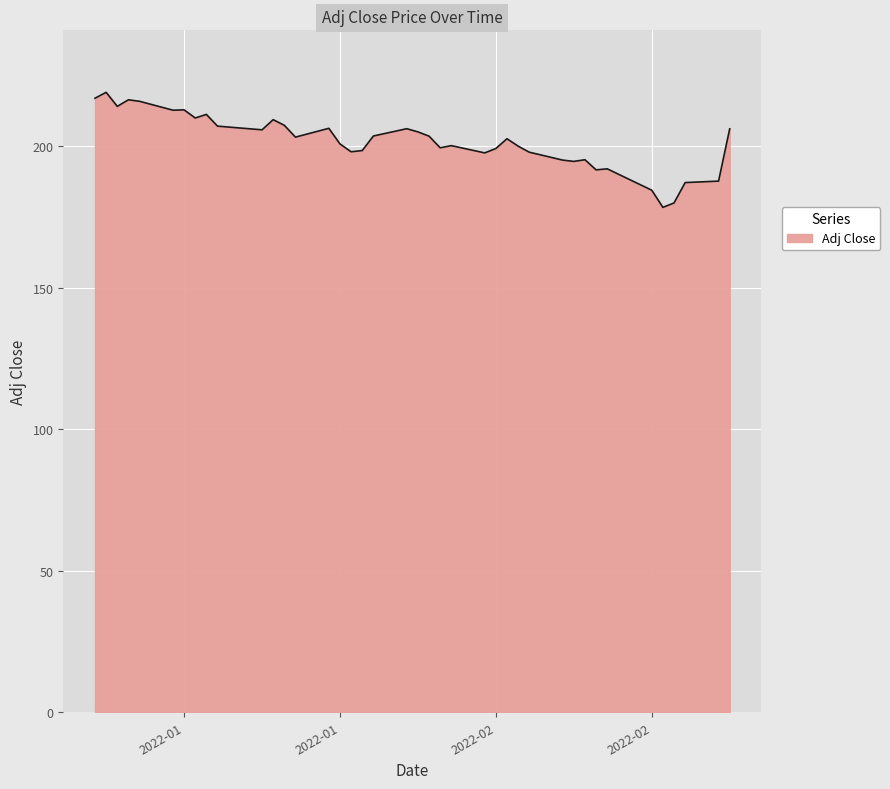

What is the smallest value displayed?

178.4